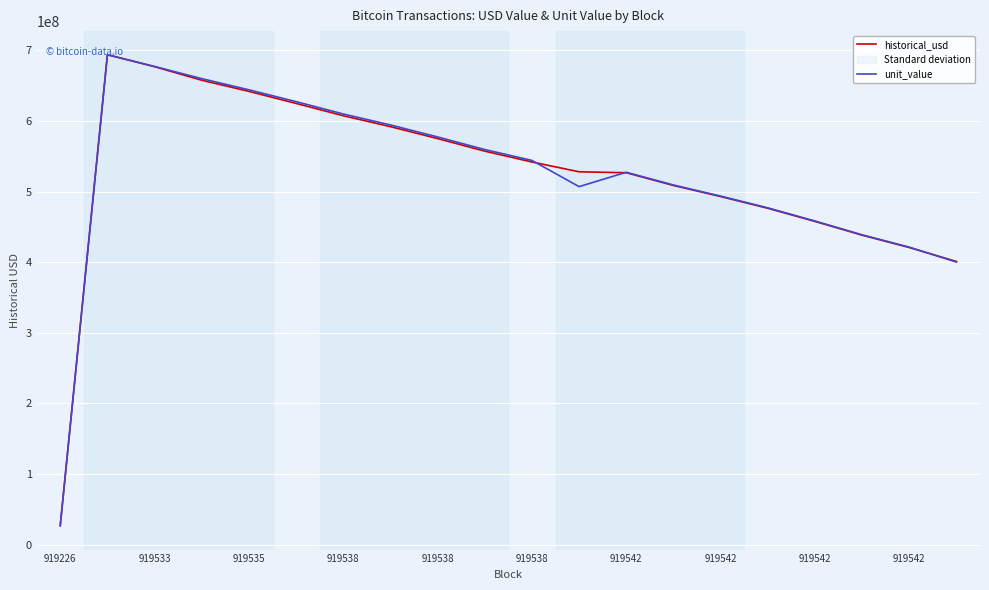

What is the difference between the maximum and minimum values in the unit_value series?

667604892.3